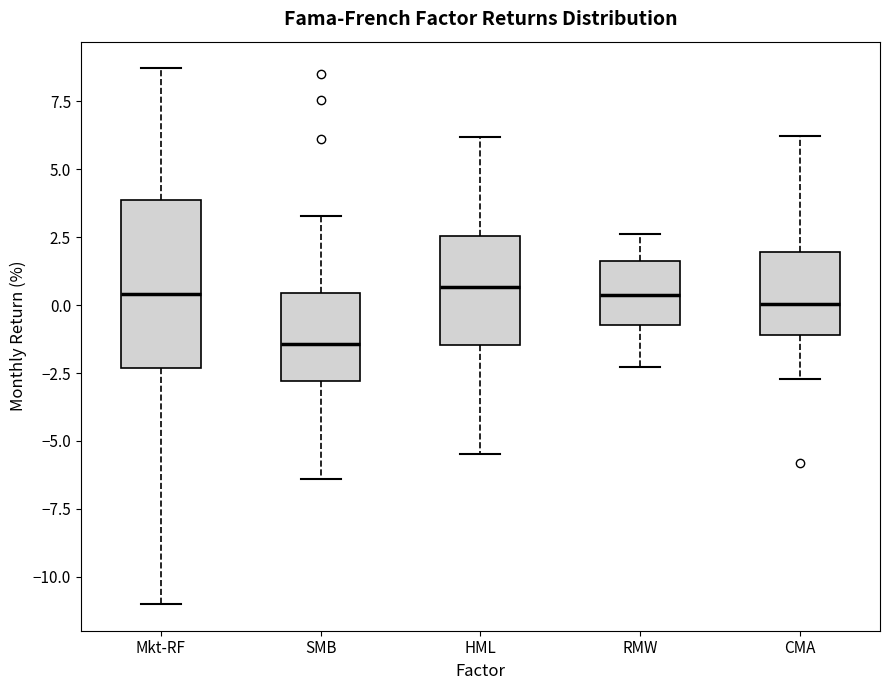

Where is the lower edge of the box for Mkt-RF on the y-axis? The values are not printed on the chart, so give them approximately, as read against the axis.

-2.5